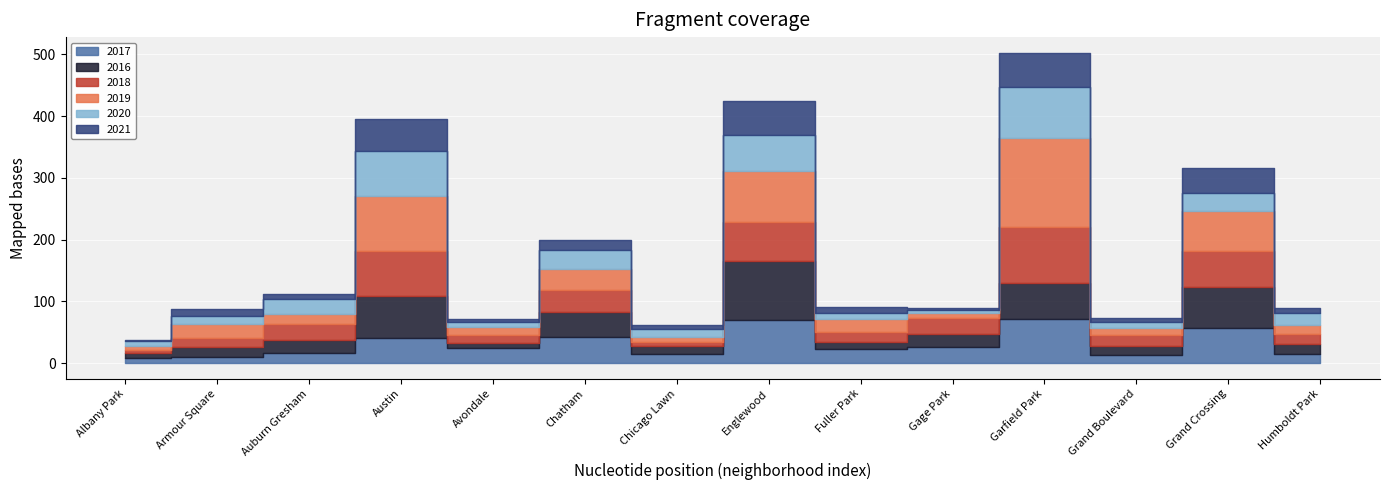

List the series in order of their peak value, lowest first.

2021, 2017, 2020, 2018, 2016, 2019